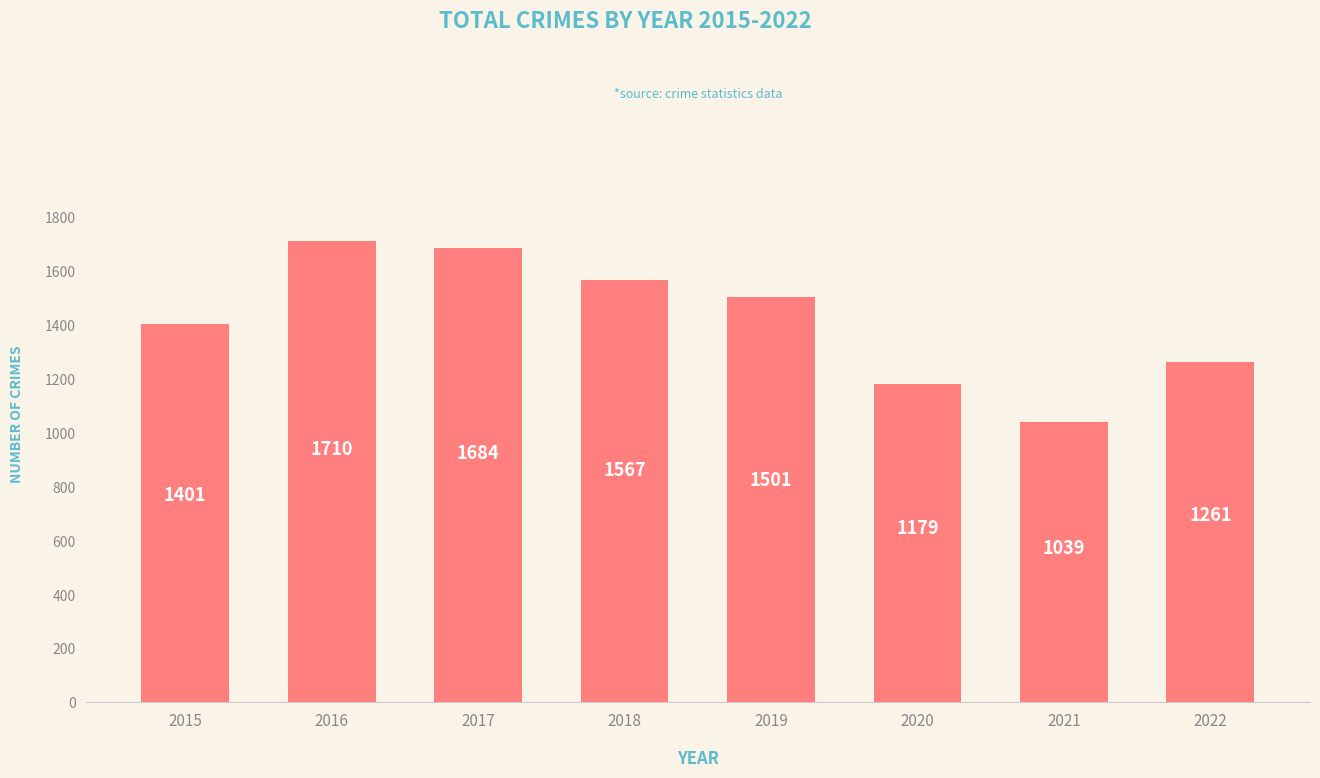

At which category does the chart reach its minimum across all series?

2021